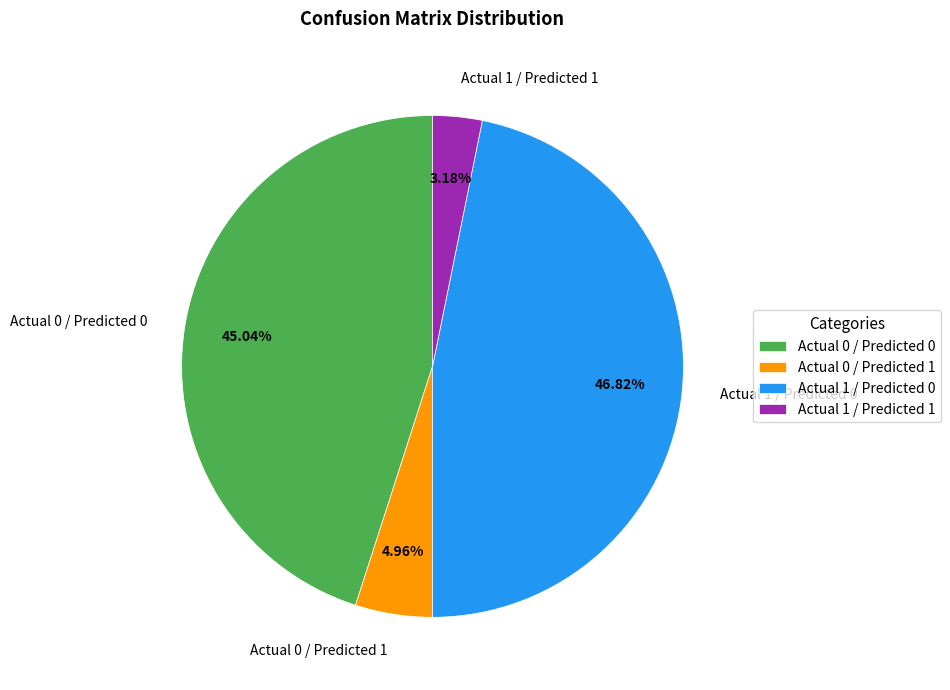

Which has a higher value, Actual 1 / Predicted 0 or Actual 0 / Predicted 1?

Actual 1 / Predicted 0